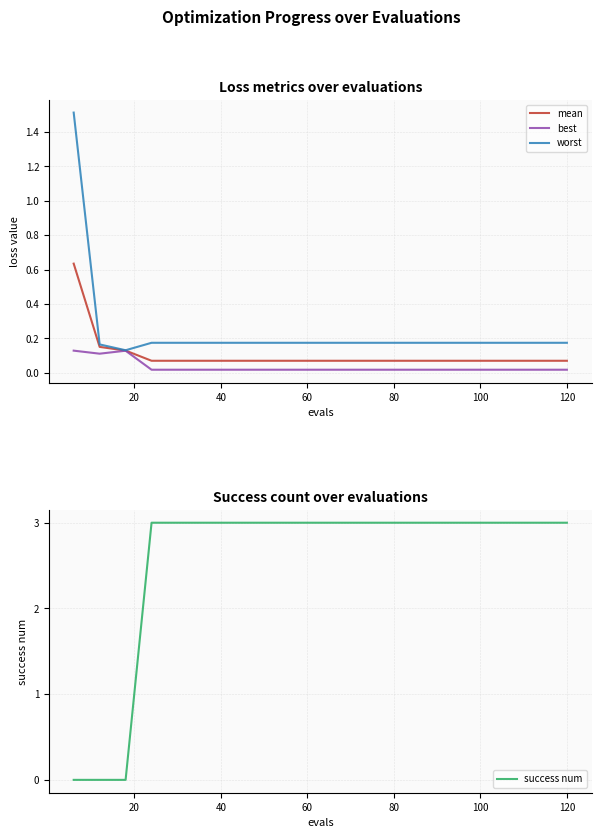

What is the maximum value for worst?

1.5